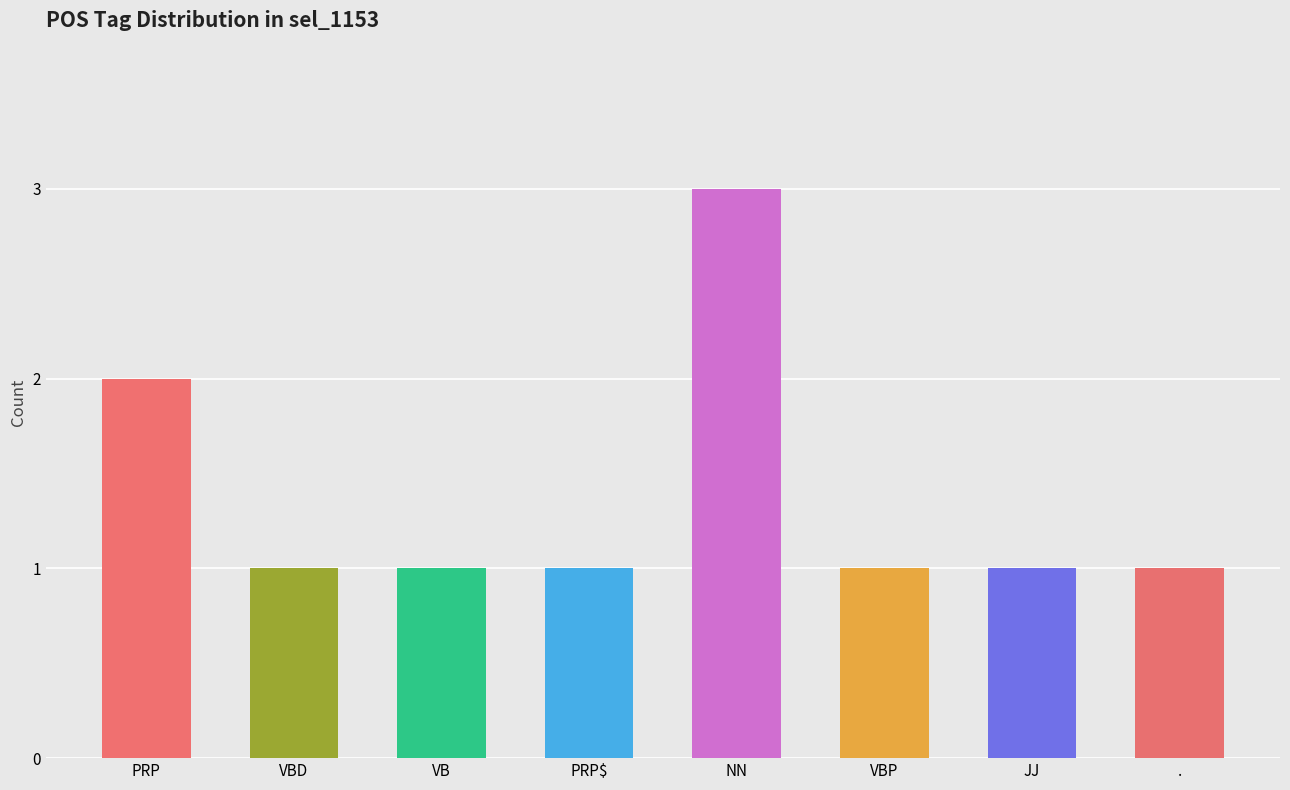

The value at PRP is 2. True or false?

True